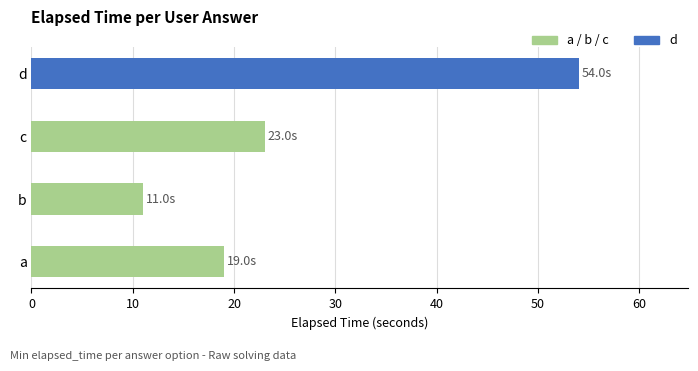

Is it true that the value at c is 14?

False